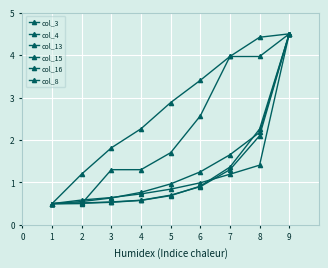

How many lines are shown in the chart?

6